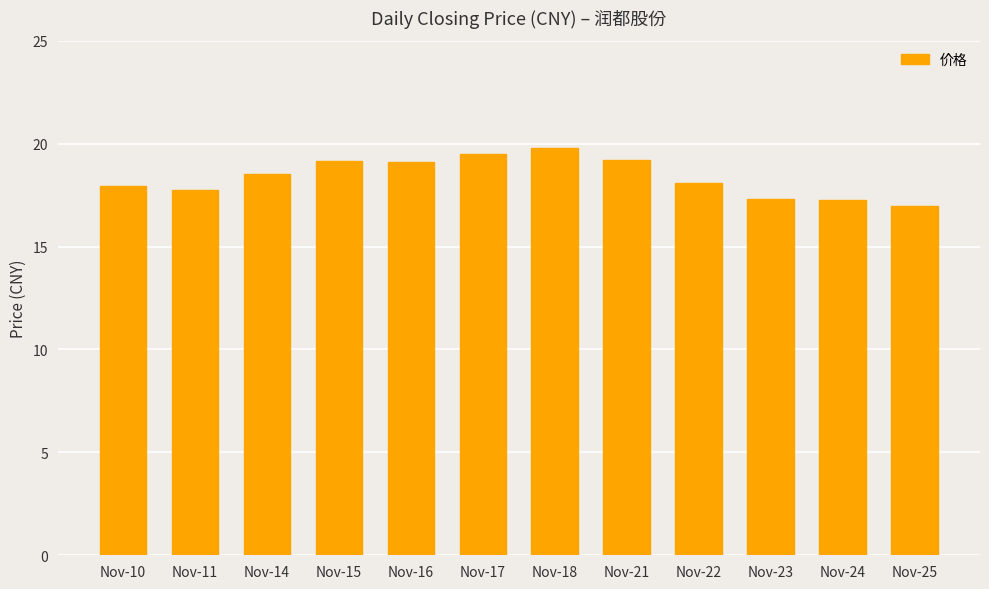

What is the smallest value displayed?

17.0